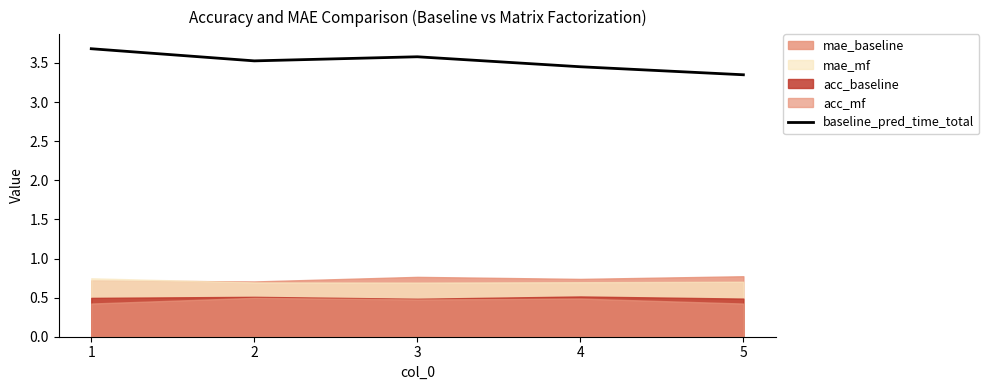

What is the highest value of the baseline_pred_time_total series?

3.7